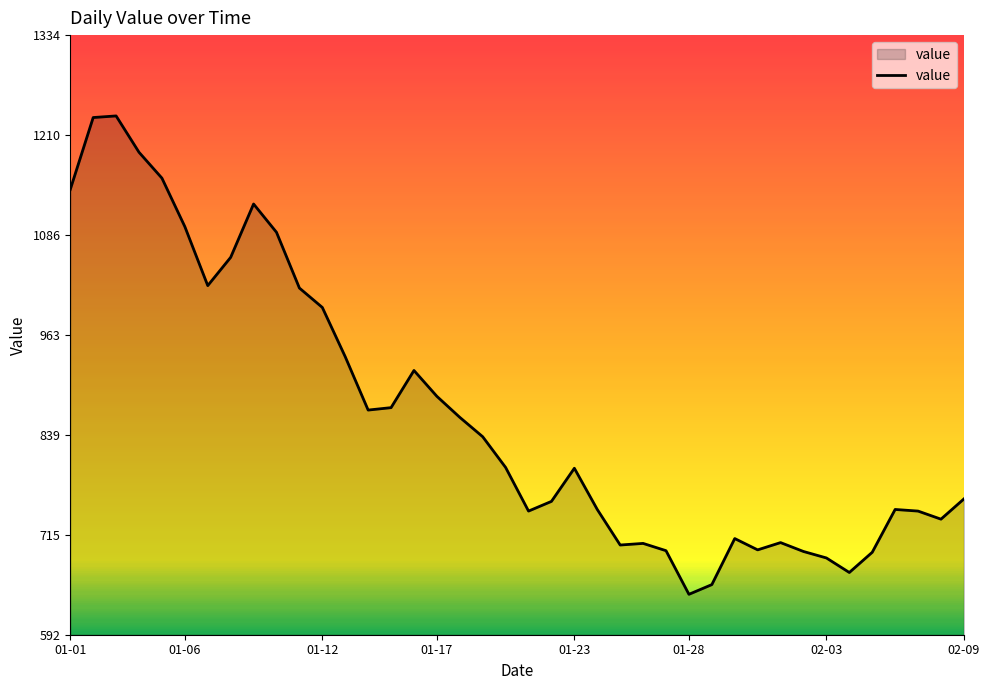

What is the difference between the maximum and minimum values?

592